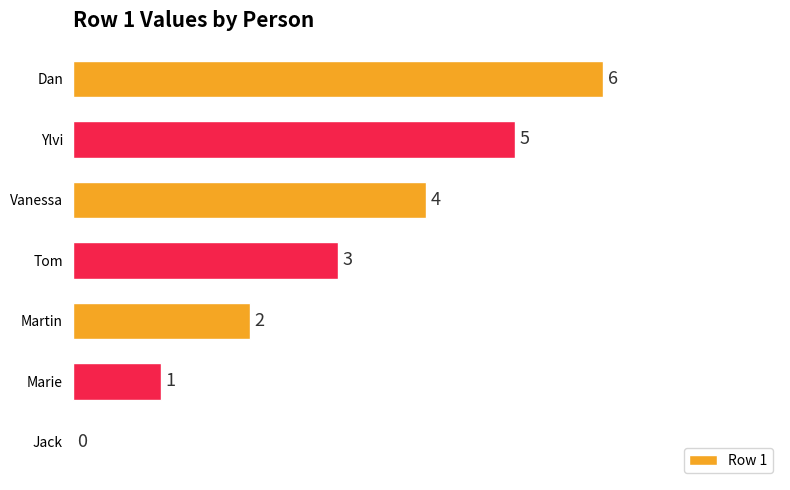

Are the bars horizontal?

Yes